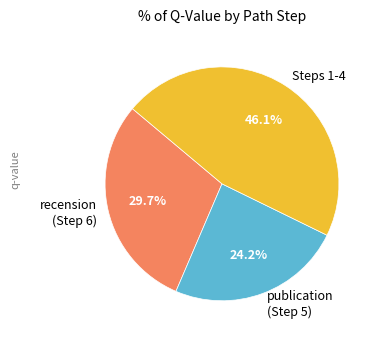

Is there a majority slice in this chart?

No